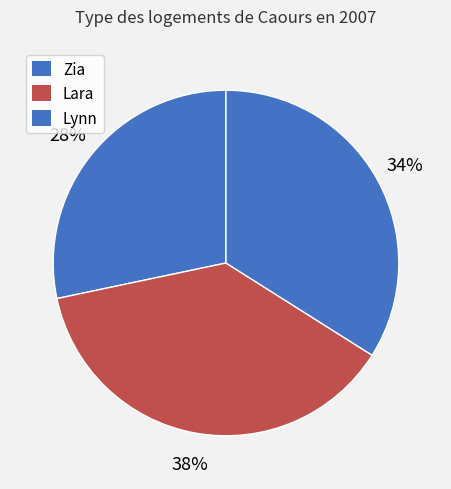

What portion of the pie excludes Zia?

71.7%